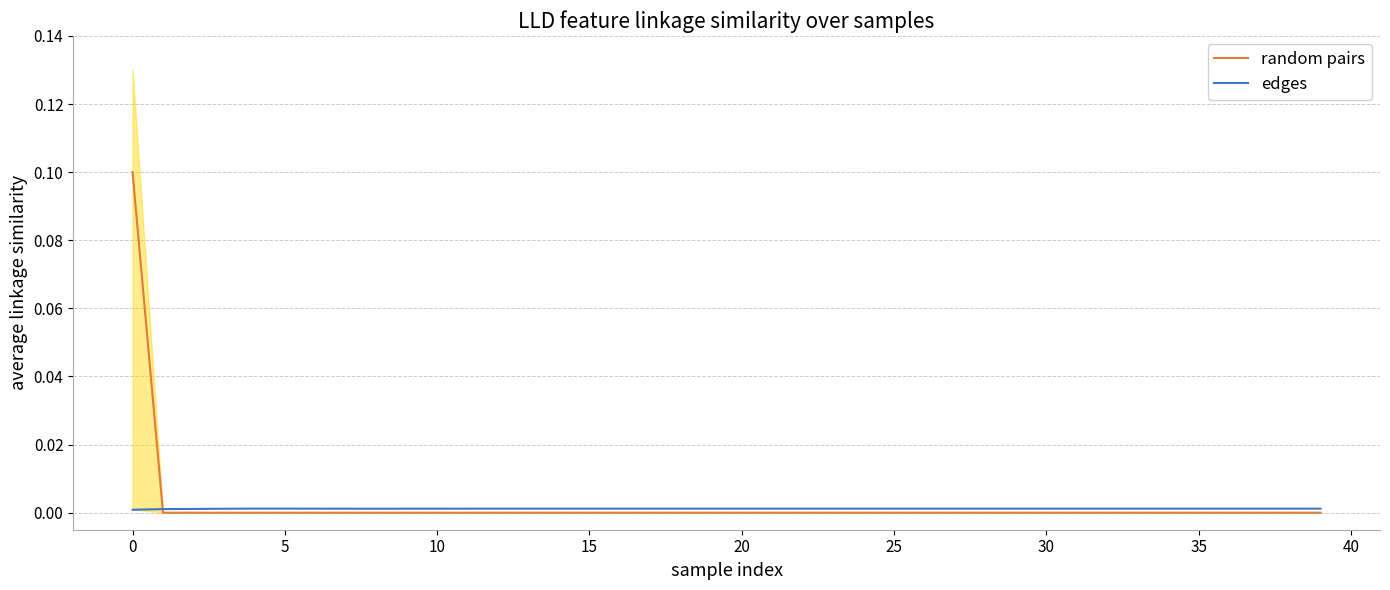

Which series has the largest total across all categories?

random pairs